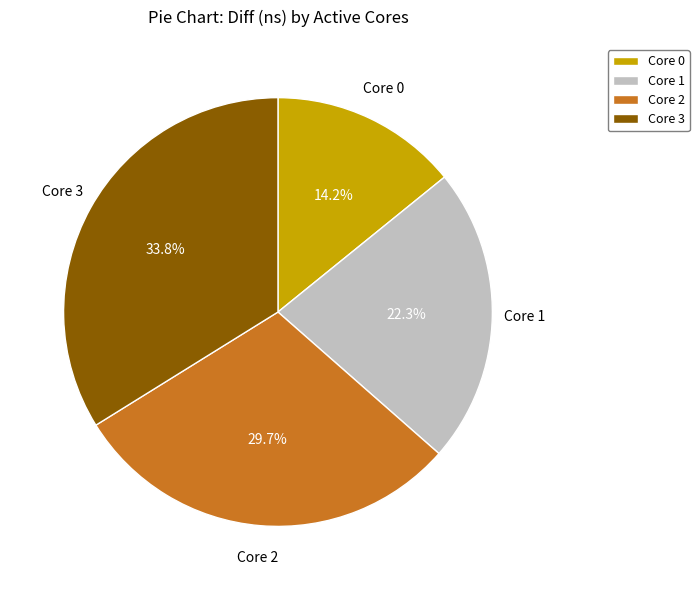

Count the number of slices in the pie.

4